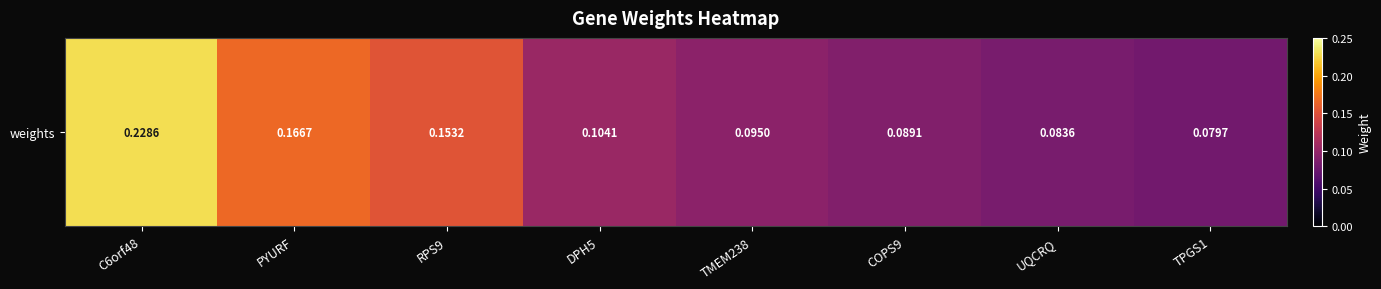

Reading left to right, what are all the values shown in this chart?

0.2	0.2	0.2	0.1	0.1	0.1	0.1	0.1